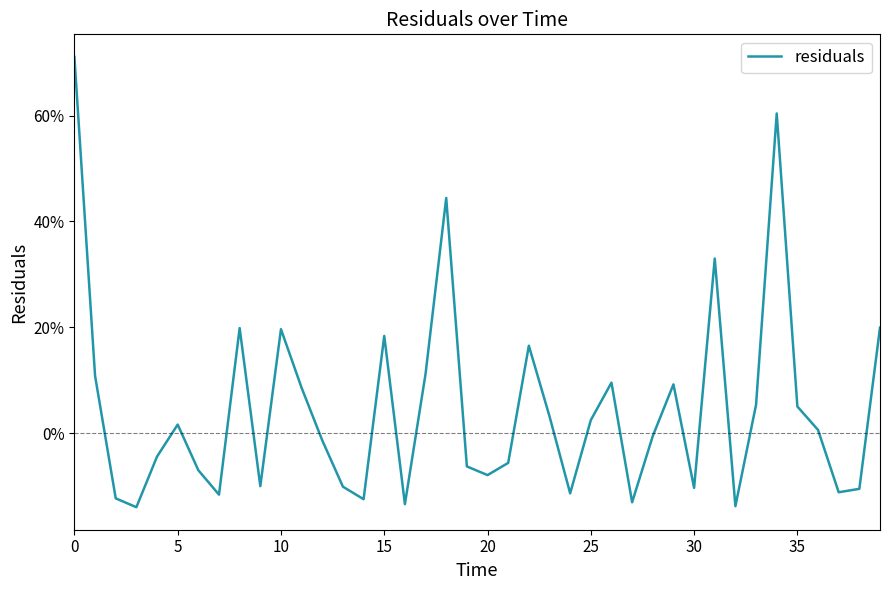

Is this an area chart (filled region under the line)?

No